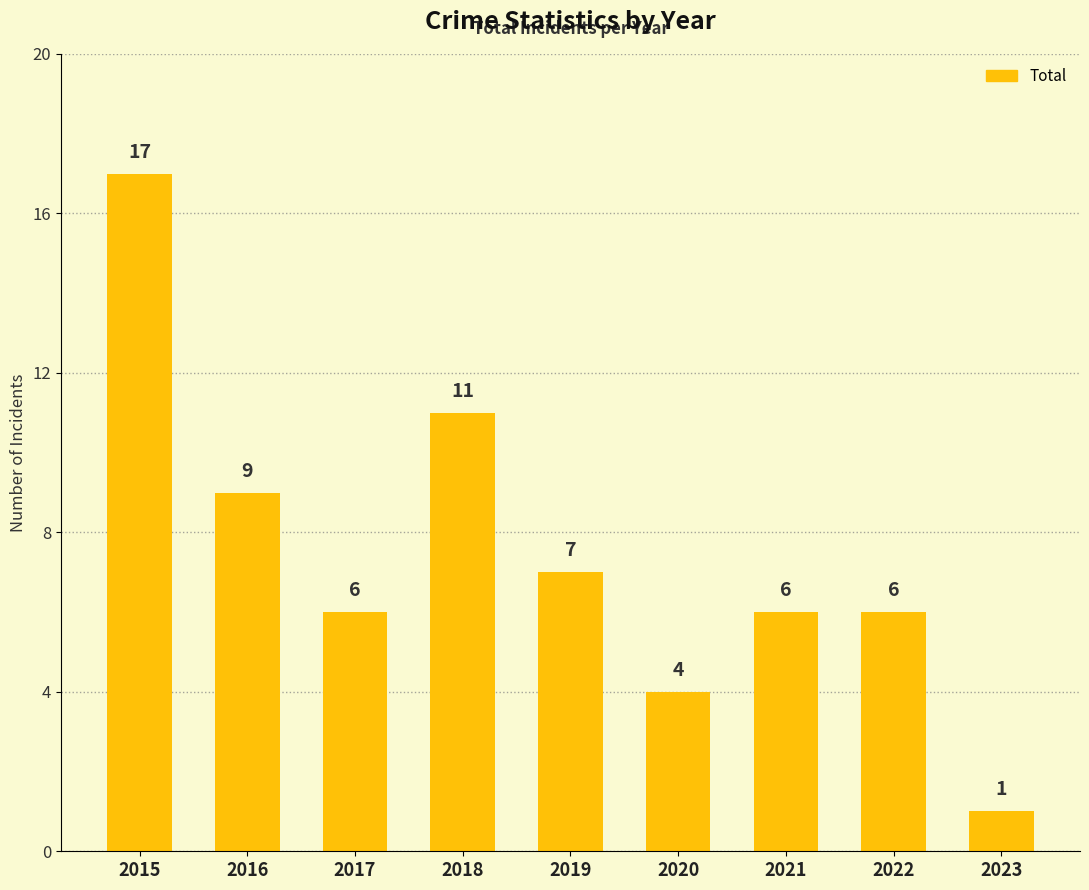

What is the average value?

7